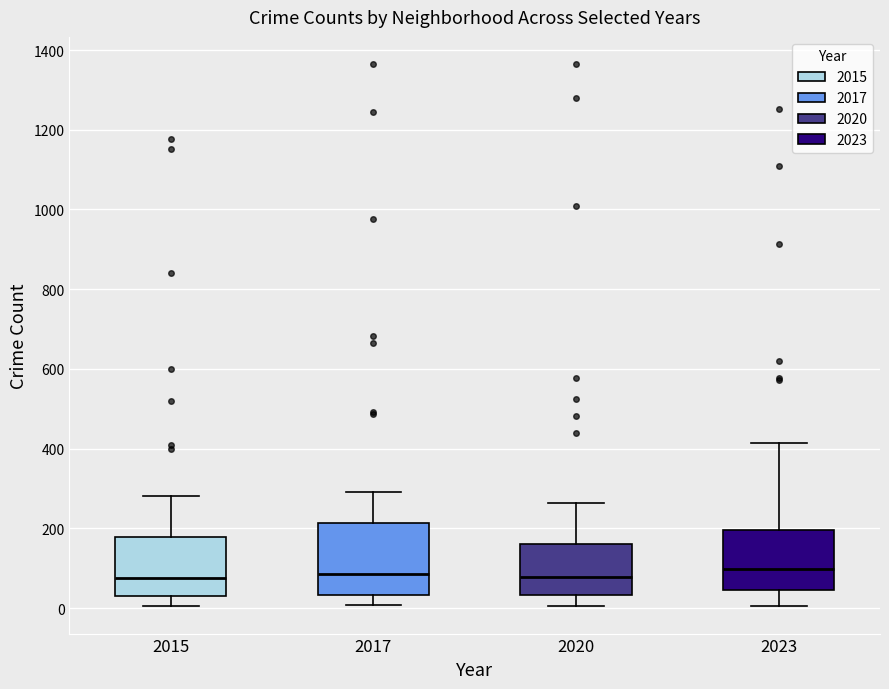

Where does the median line of the box at x = 2023 sit on the y-axis? The values are not printed on the chart, so give them approximately, as read against the axis.

100